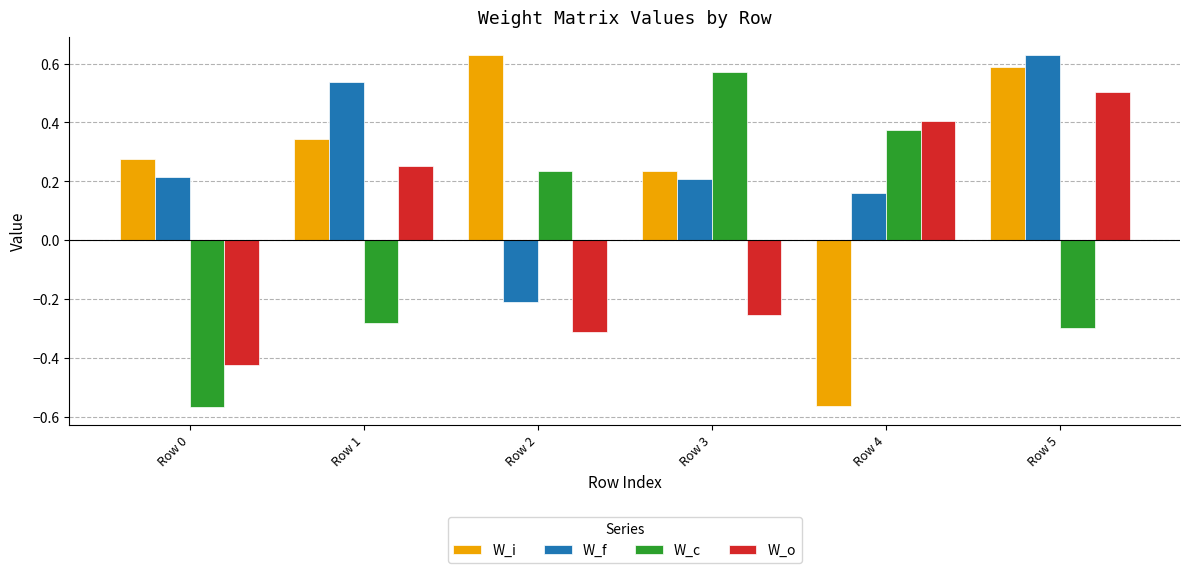

Which category has the lowest value in the W_i series?

Row 4